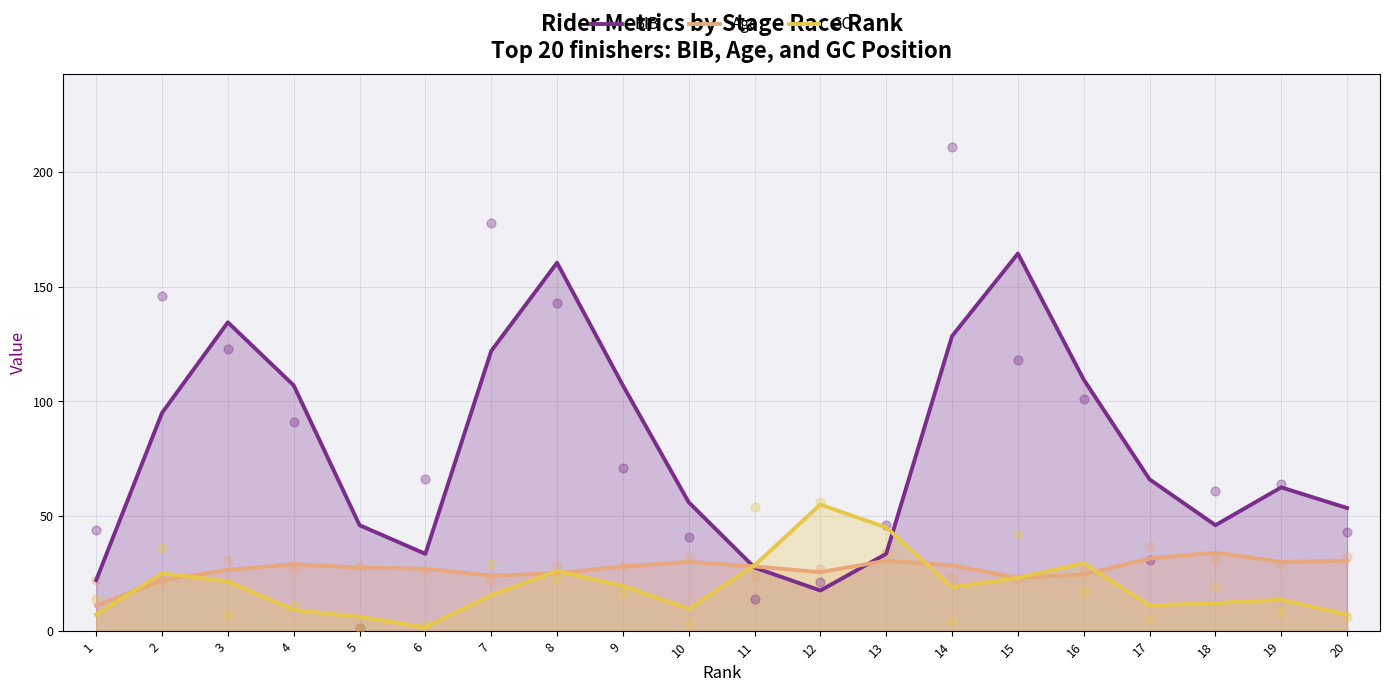

At which category is the sum across all series the highest?

8